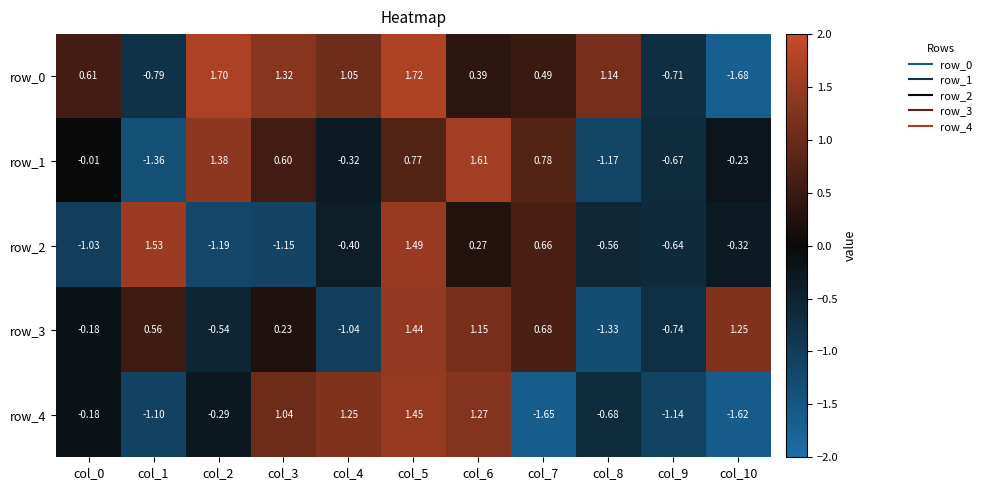

Is the value of row_0 at col_6 greater than the value of row_4 at col_7?

Yes